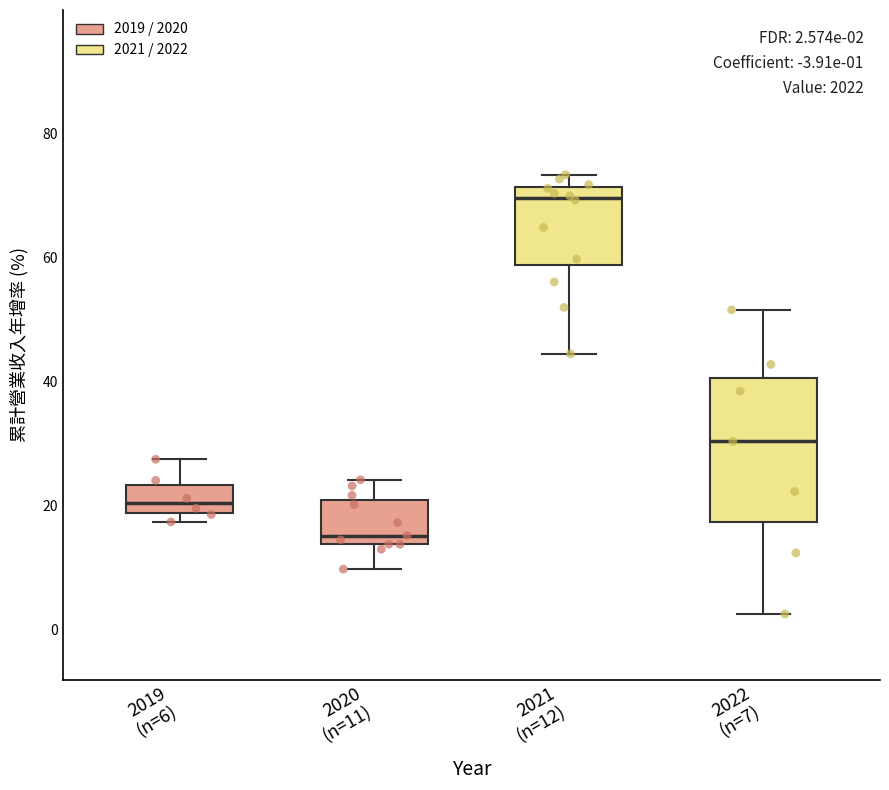

Comparing the boxes themselves (not the whiskers), which one is the tallest?

2022 (n=7)